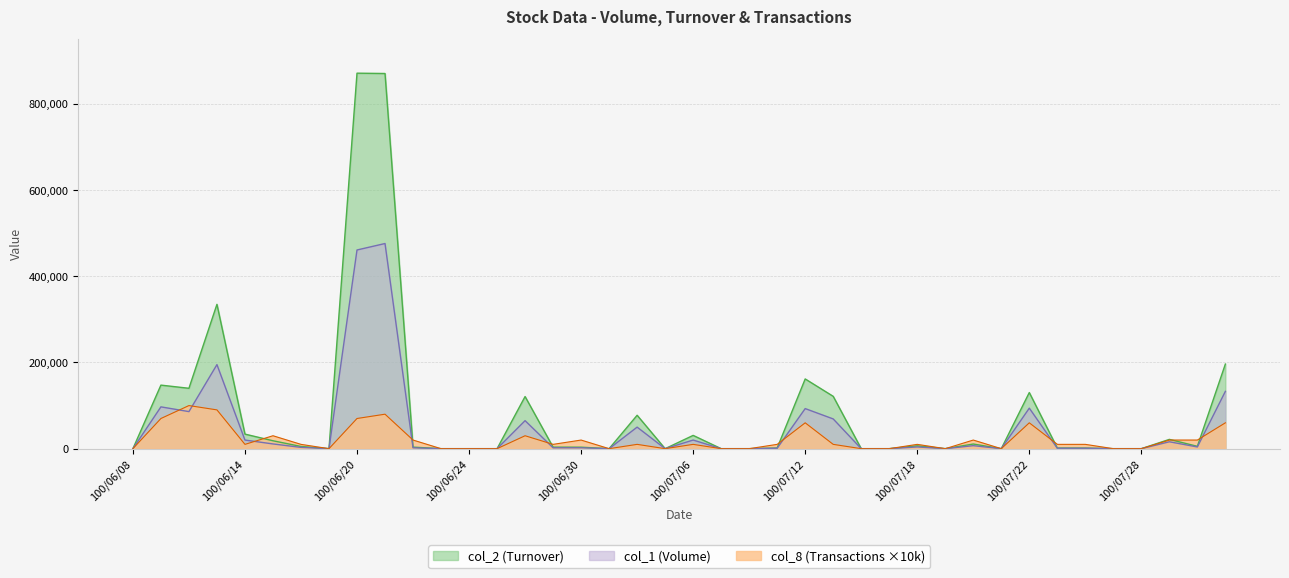

What position from the left is 100/07/01?

18